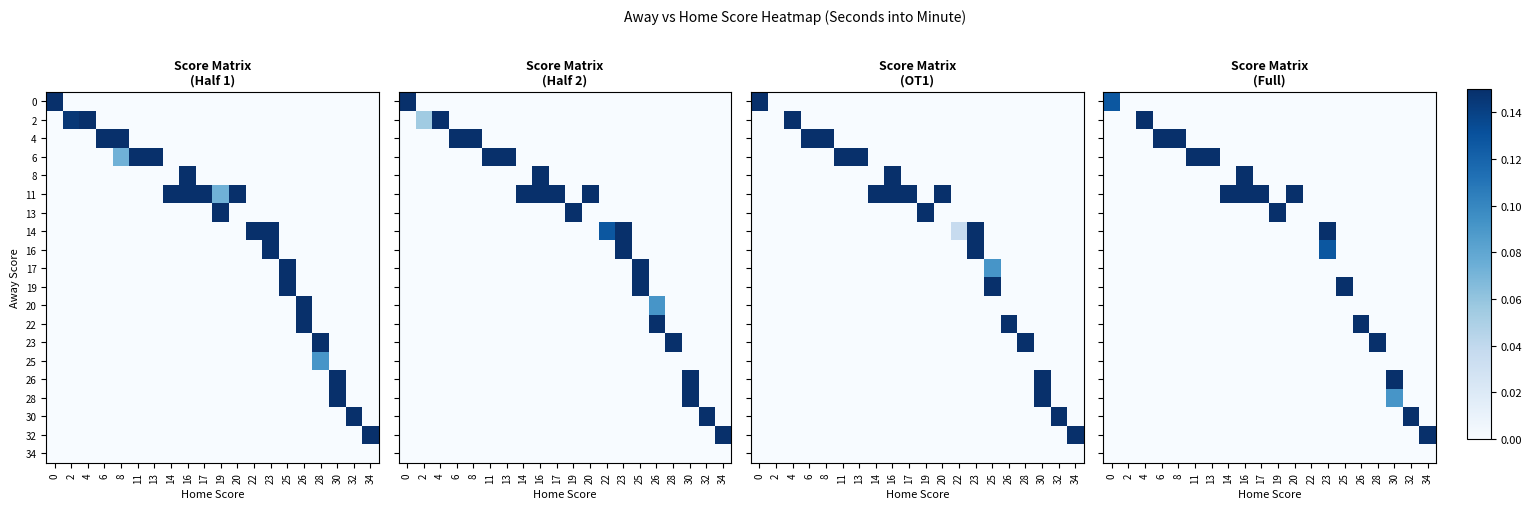

True or false: 19 has a value of 0.3 at 11.

False